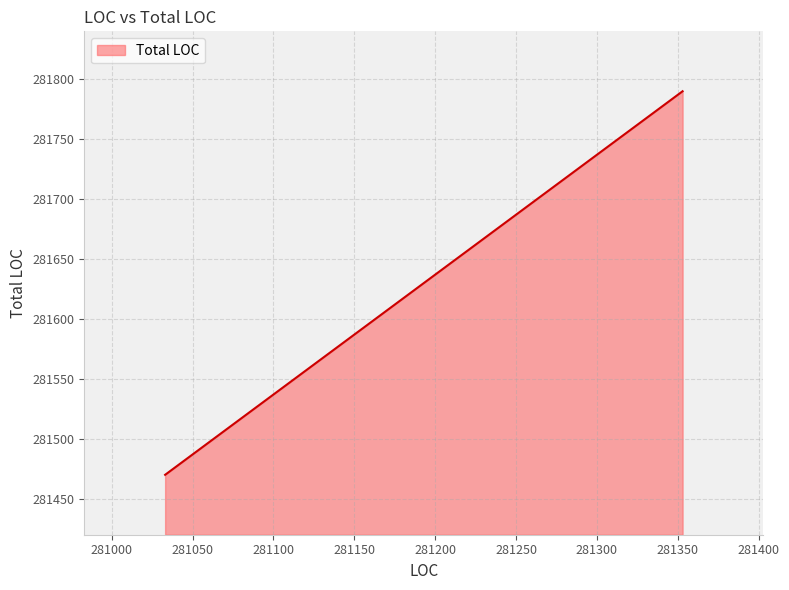

Is it true that the value at 38 is 77483?

False